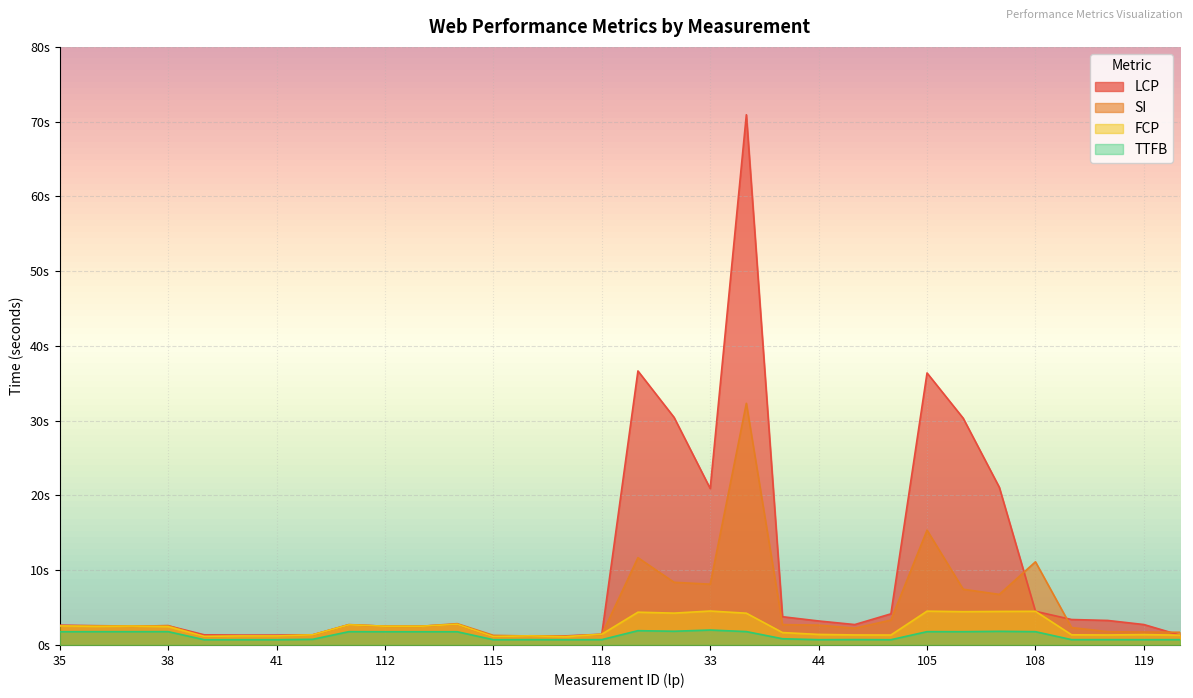

What is the label of the 21st point from the left?

43